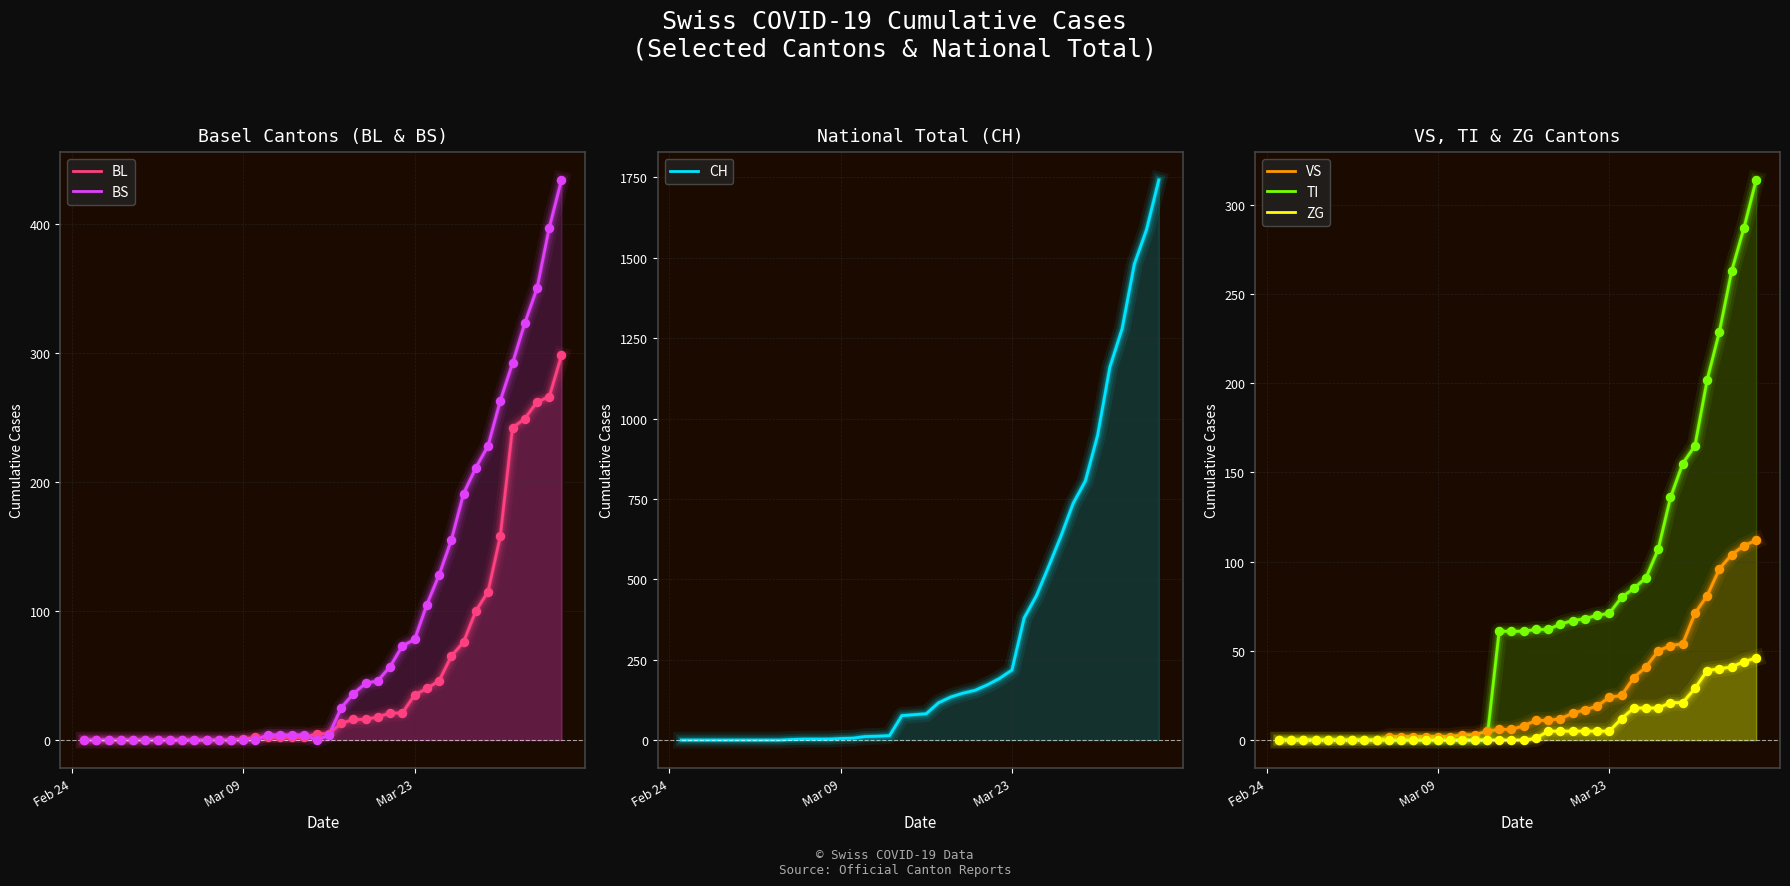

Is the value of ZG at 12 greater than the value of BL at 10?

No